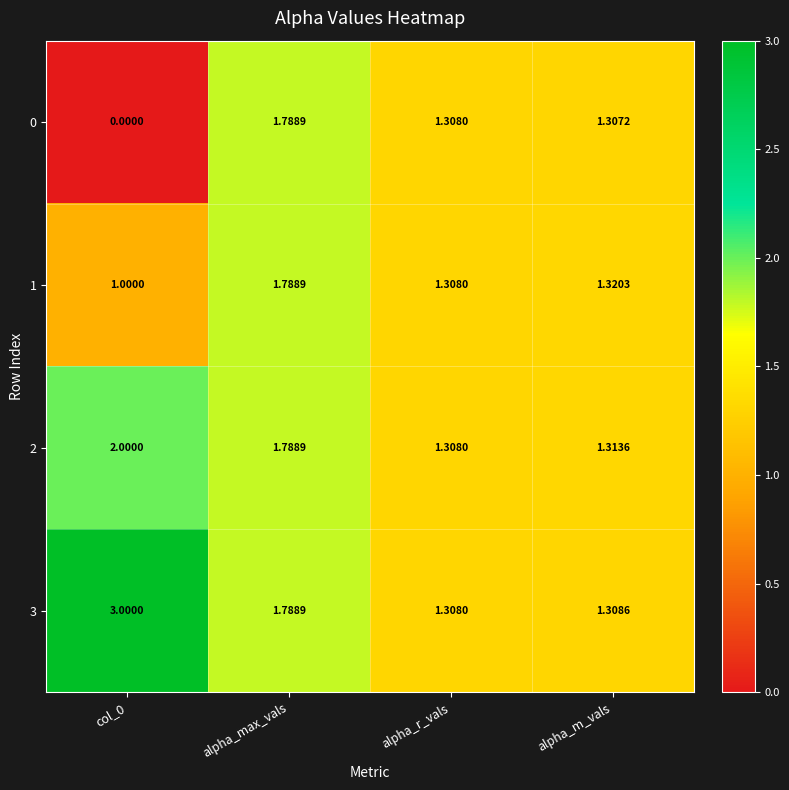

Where is 3 nearest to the value 2?

alpha_max_vals